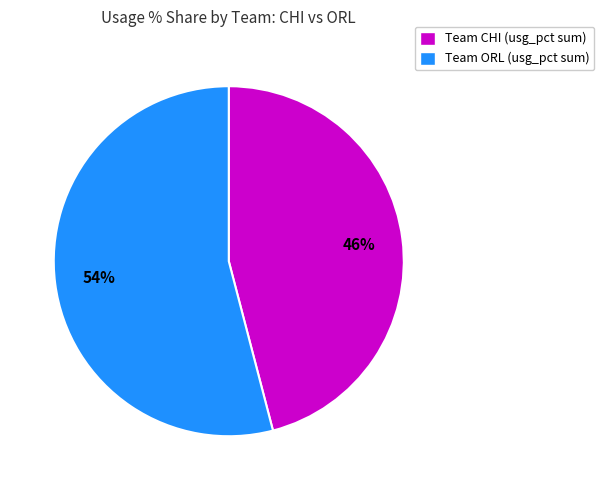

To the nearest percent, what is the difference between the Team CHI (usg_pct sum) and Team ORL (usg_pct sum) slice percentages?

8%